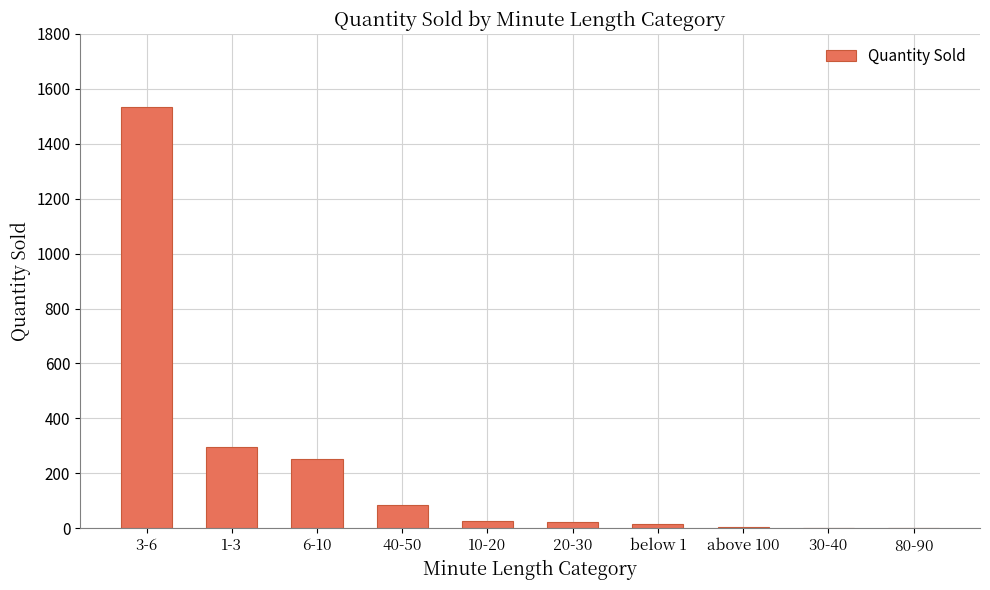

What is the sum of all values?

2240